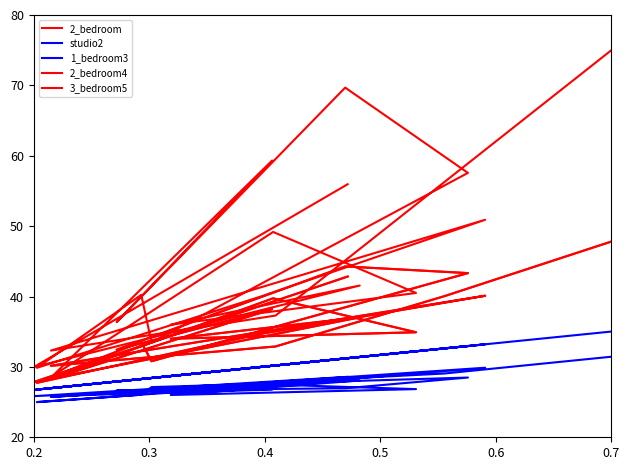

True or false: 2_bedroom4 and 1_bedroom3 intersect in this chart.

False